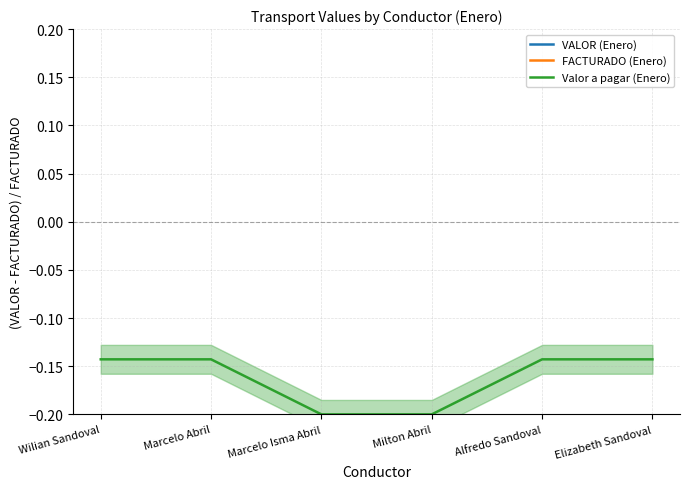

How many distinct data groups are displayed?

3